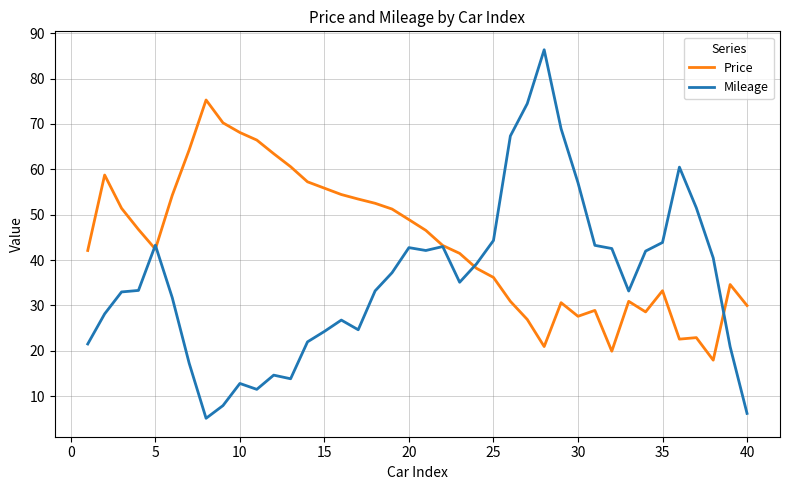

Which series has the widest spread of values?

Mileage